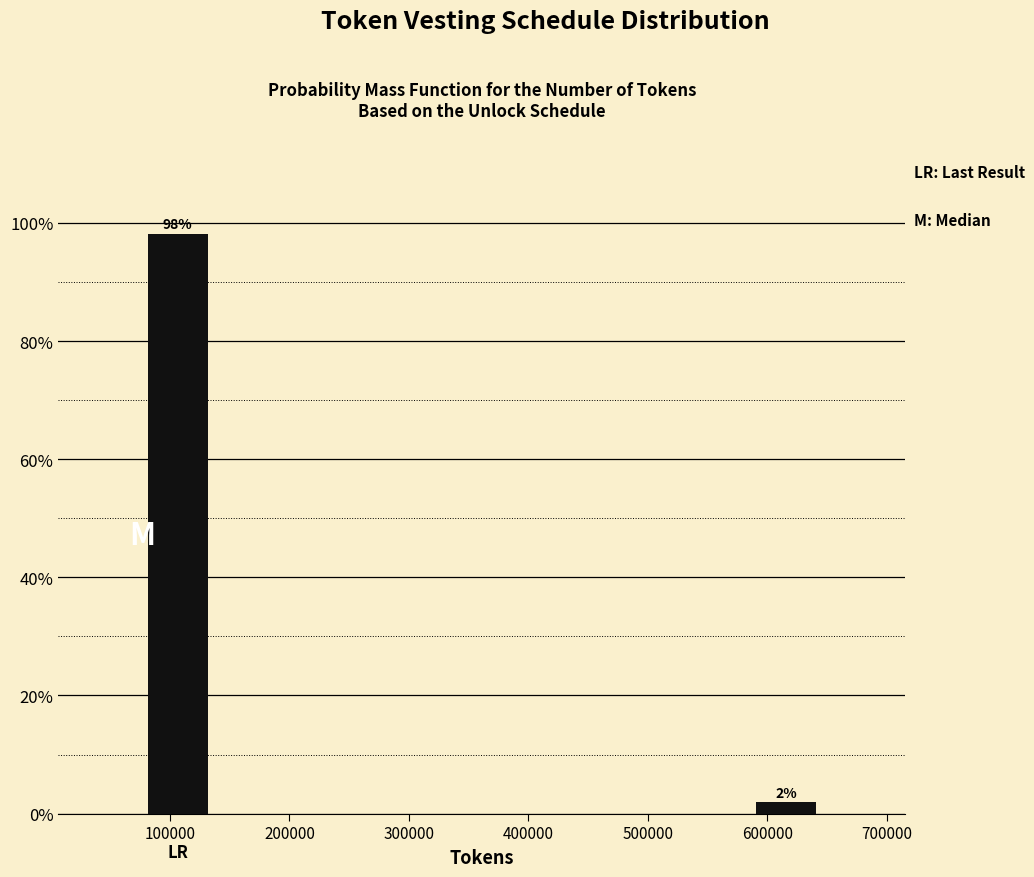

What is the maximum value shown in the chart?

98.1